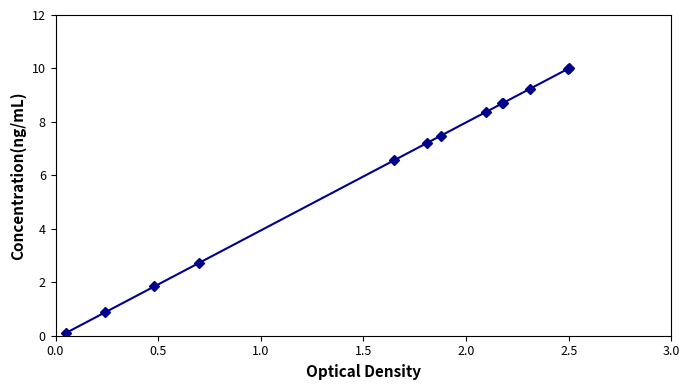

What is the value of the 9th point from the left?

8.7